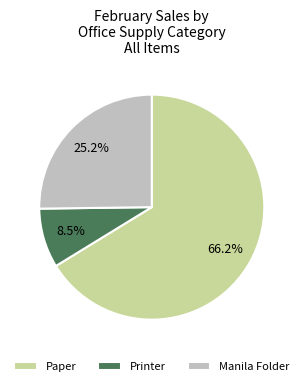

Is Printer the majority of the pie?

No